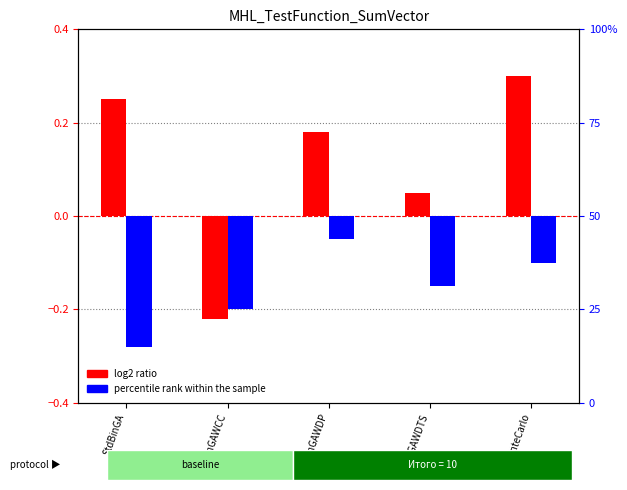

Between BinGAWCC and BinGAWDTS, which series saw the biggest shift?

log2 ratio